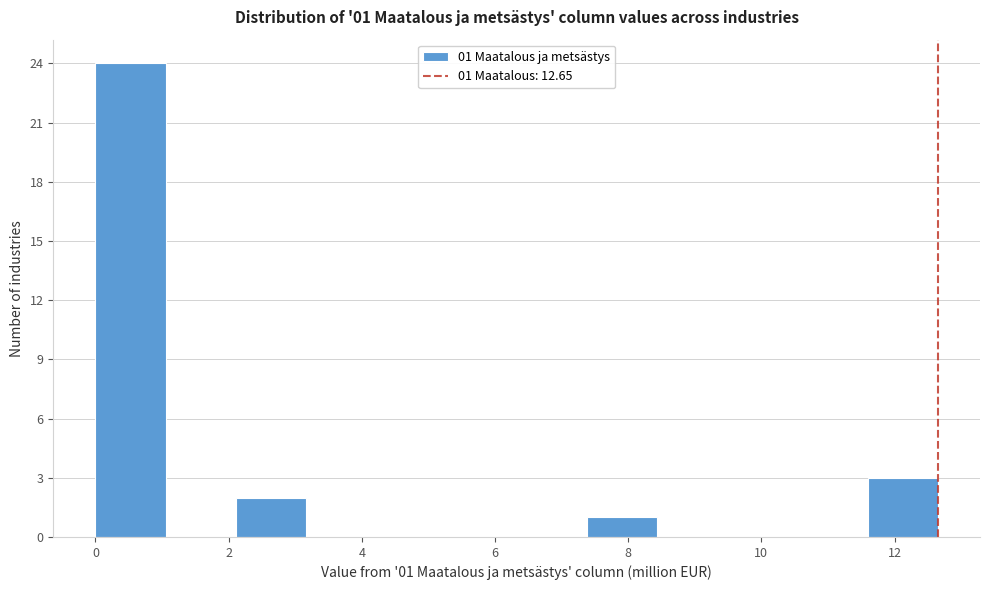

Which range on the x-axis has the tallest bar?

0.0 to 1.0